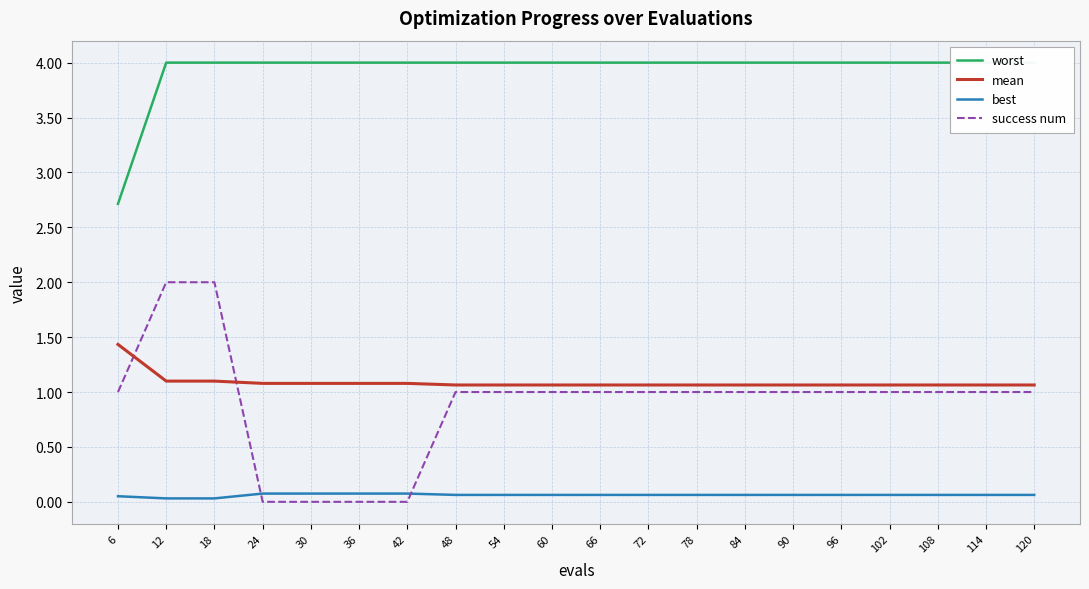

Rank the series by their maximum value, from highest to lowest.

worst, success num, mean, best